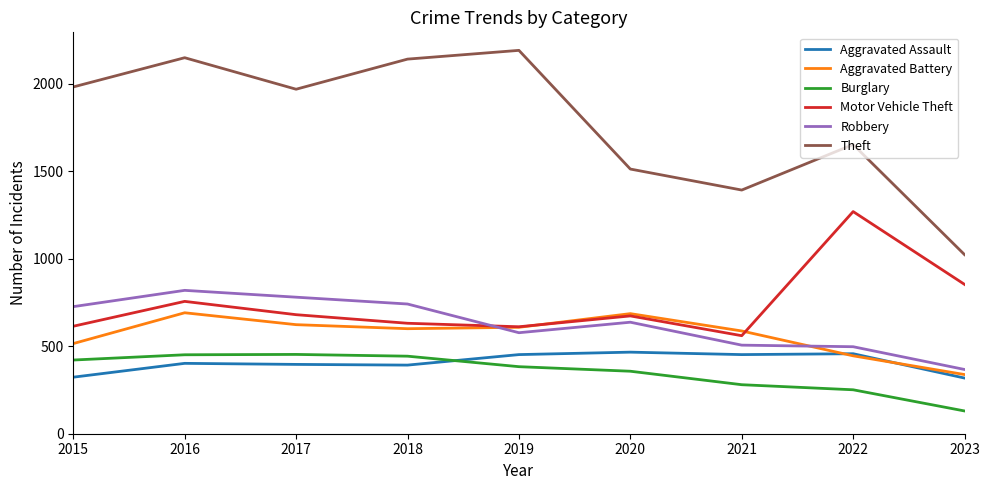

At which category does the chart reach its minimum across all series?

2023